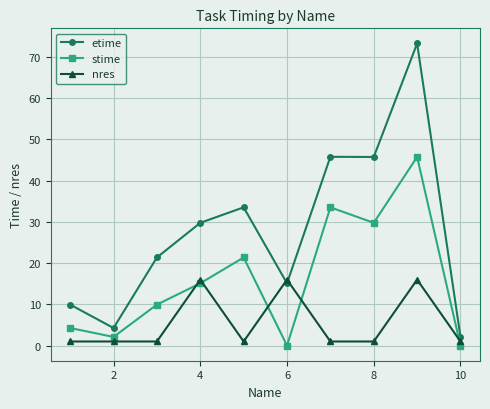

Reading right to left, transcribe all the data shown in this chart.

etime: 2.1	73.3	45.8	45.8	15.1	33.5	29.8	21.4	4.3	9.9
stime: 0.0	45.8	29.8	33.5	0.0	21.4	15.1	9.9	2.1	4.3
nres: 1.0	16.0	1.0	1.0	16.0	1.0	16.0	1.0	1.0	1.0